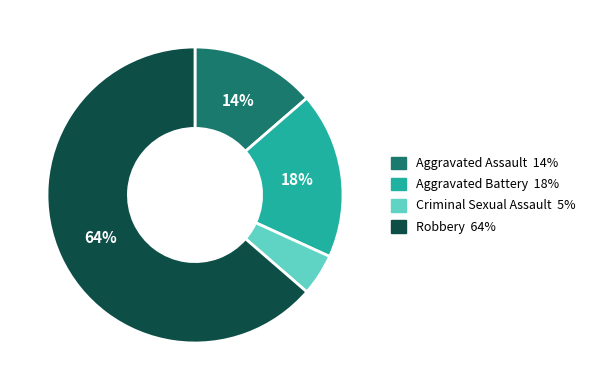

Which category has the biggest portion of the pie?

Robbery